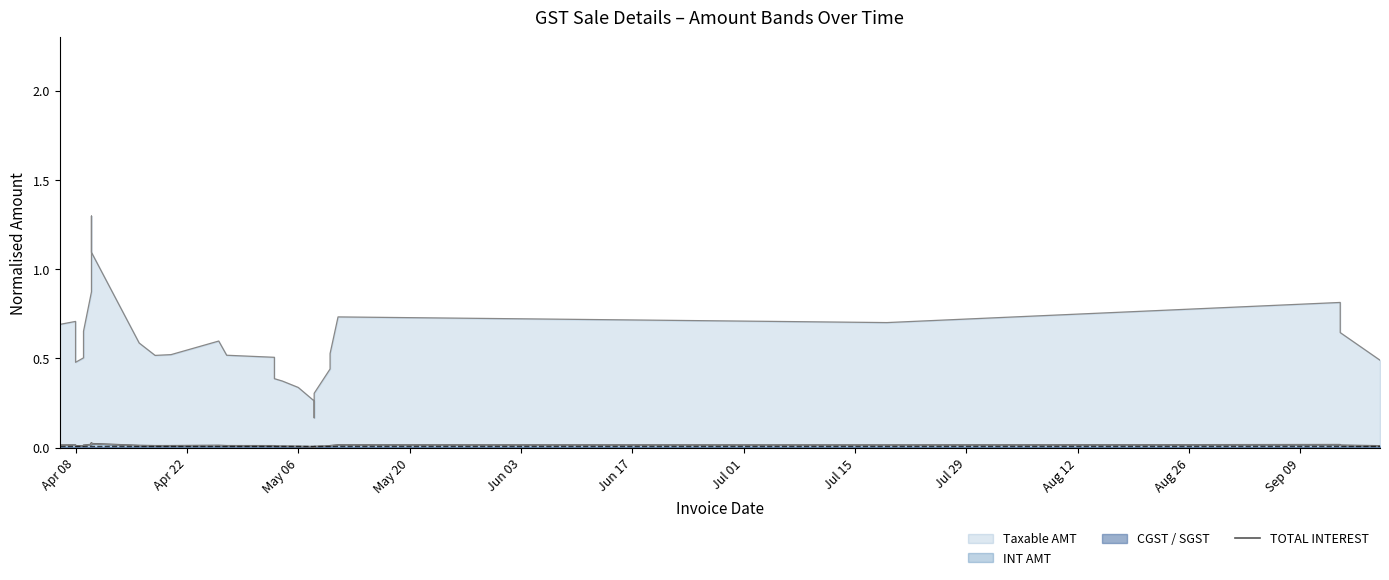

Is it true that the value at May 20 is 0.0?

False